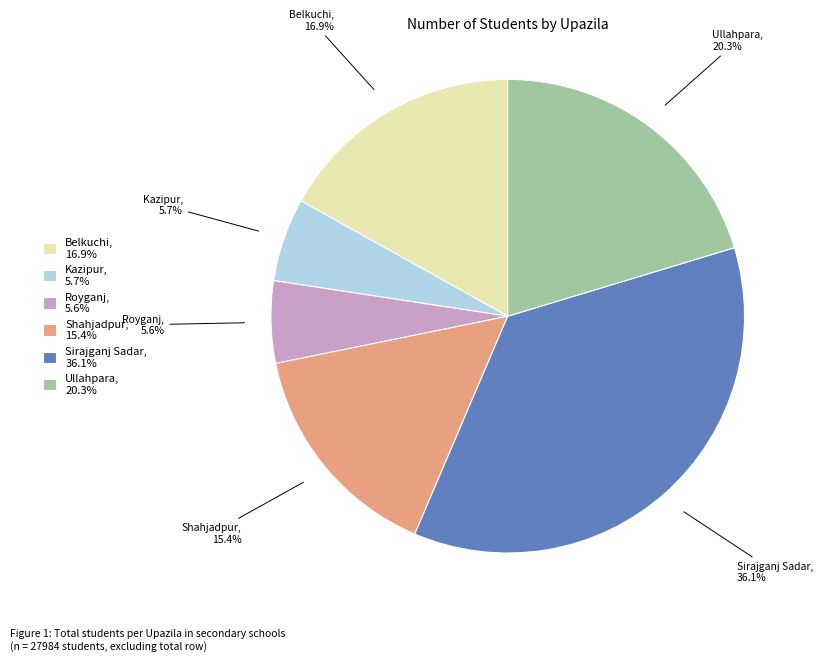

Which category has the biggest portion of the pie?

Sirajganj Sadar